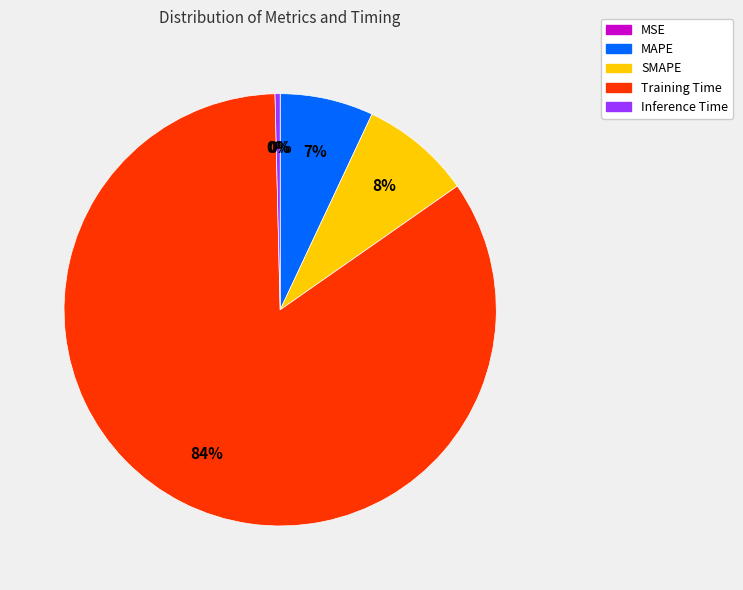

Is the sum of MAPE and Training Time greater than half?

Yes